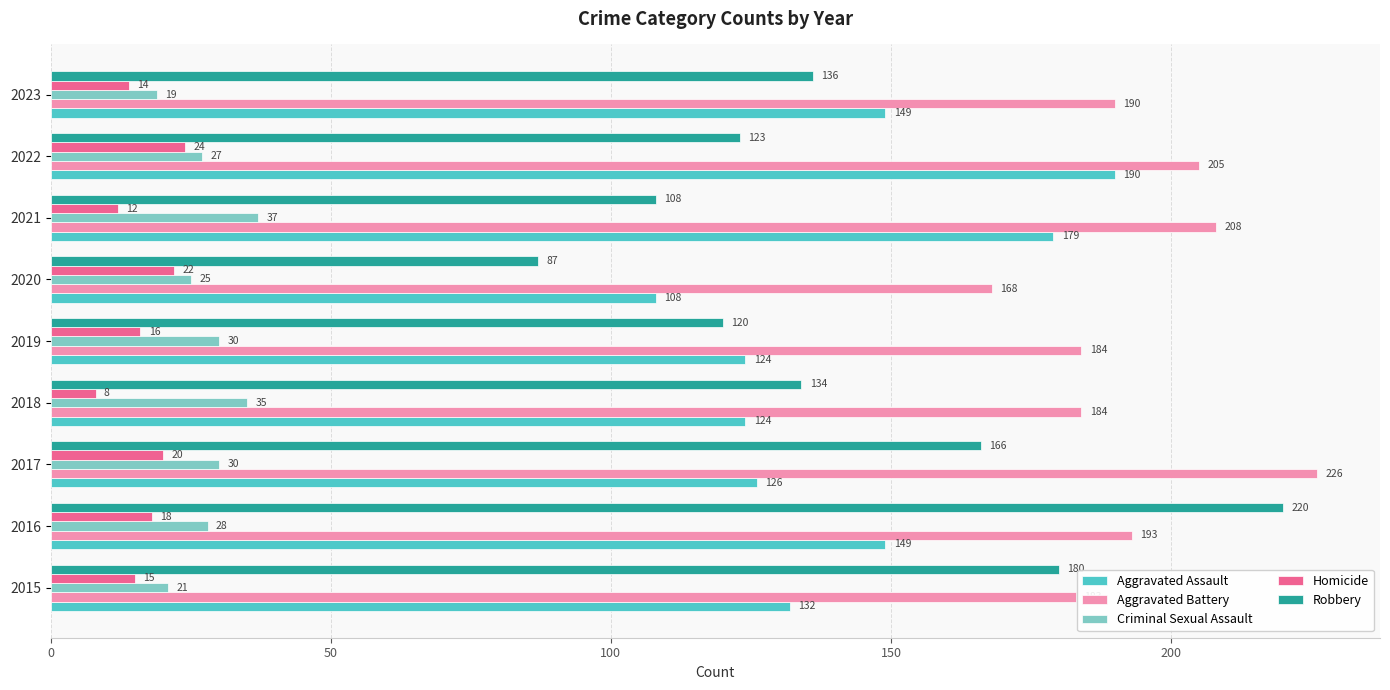

Which series has the largest range (max minus min)?

Robbery